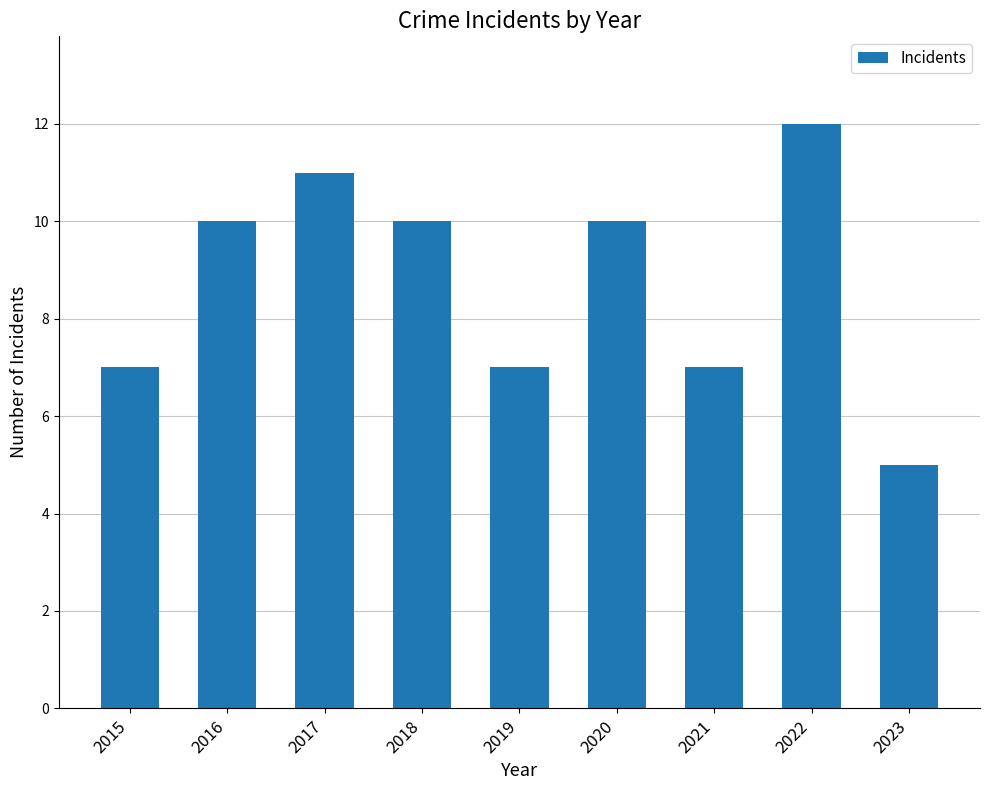

Which has a higher value, 2018 or 2021?

2018